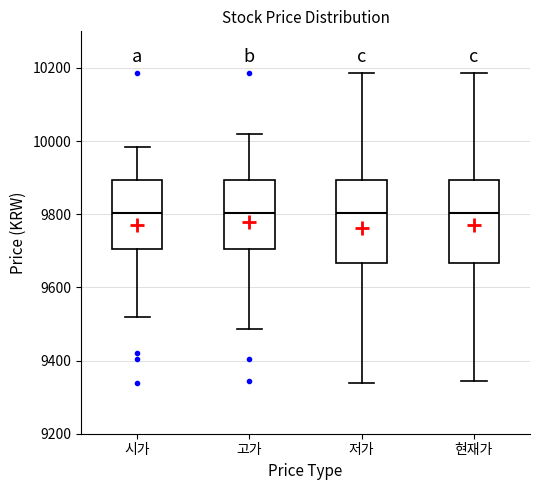

Reading left to right, read every box against the y-axis: the position of its median line, the range the box covers, and the ends of its whiskers. The values are not printed on the chart, so give them approximately, as read against the axis.

시가: median 9800, box 9700 to 9900, whiskers 9520 to 9980
고가: median 9800, box 9700 to 9900, whiskers 9480 to 10020
저가: median 9800, box 9660 to 9900, whiskers 9340 to 10180
현재가: median 9800, box 9660 to 9900, whiskers 9340 to 10180